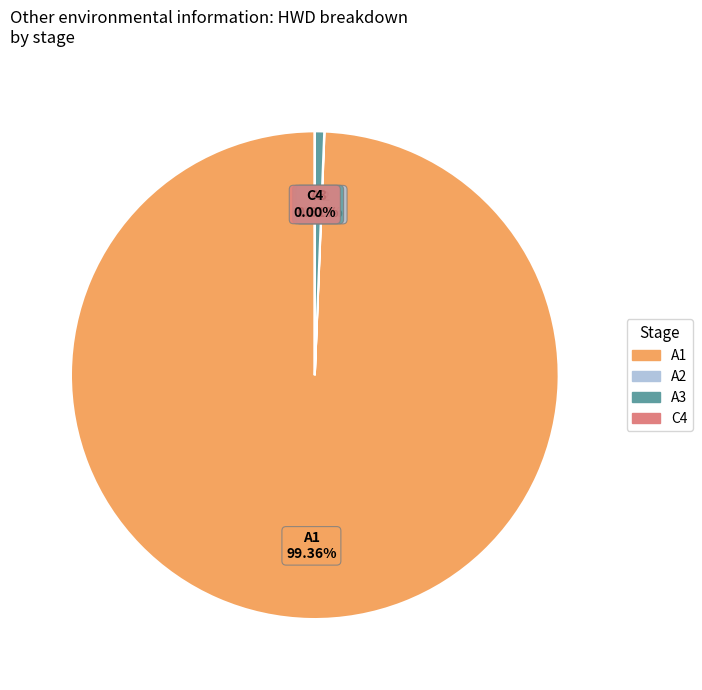

Is A1 the majority of the pie?

Yes